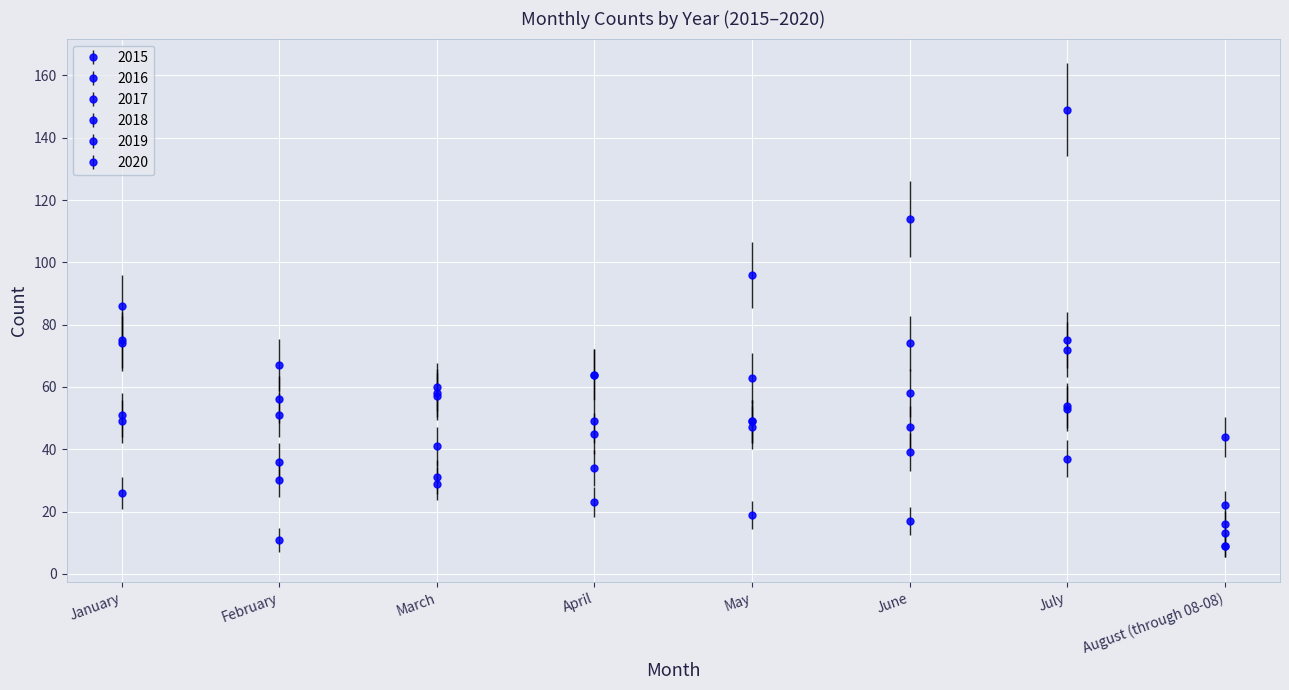

What position from the right is May?

4